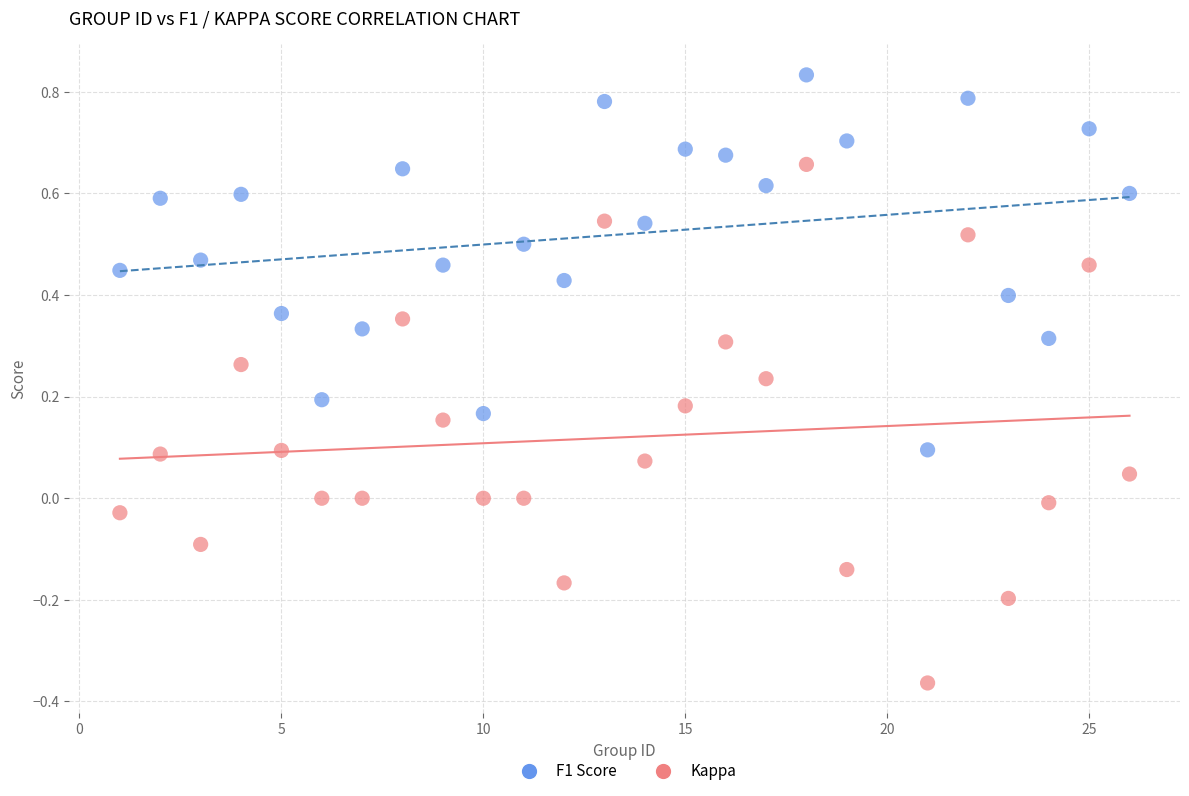

What is the X range (max minus min) for the scatter plot?

25.0